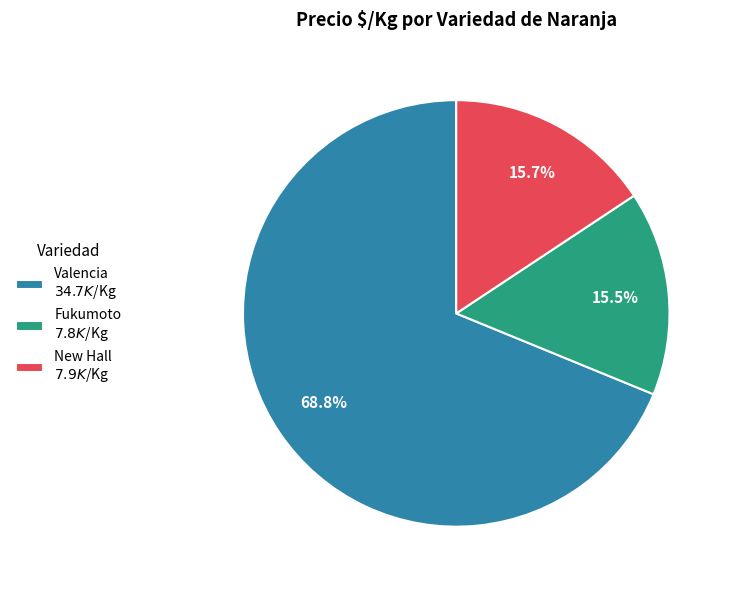

Does any single category account for the majority?

Yes